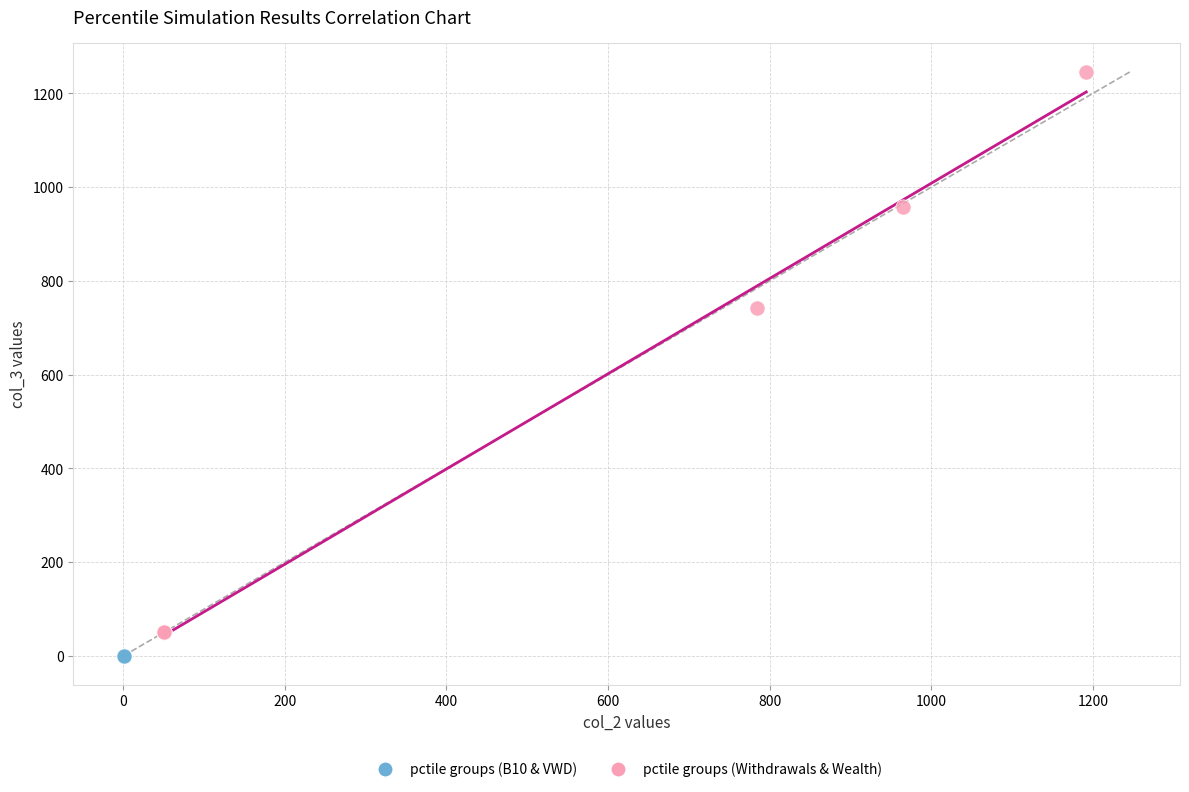

Which series contains the highest Y value?

pctile groups (Withdrawals & Wealth)